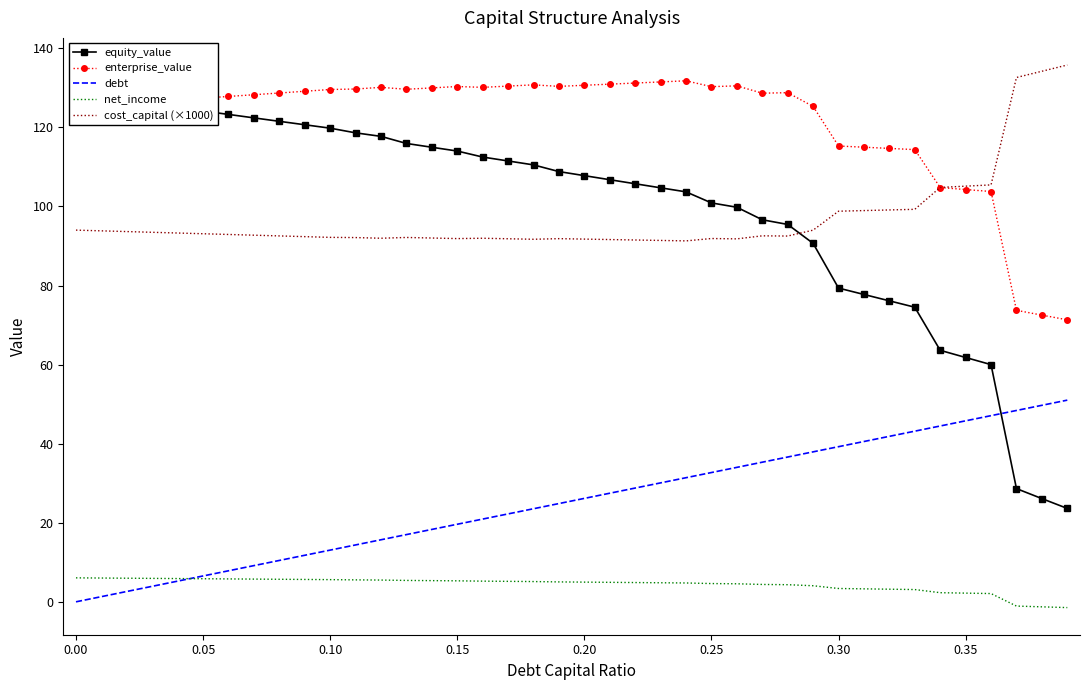

True or false: net_income and equity_value cross at least once.

False